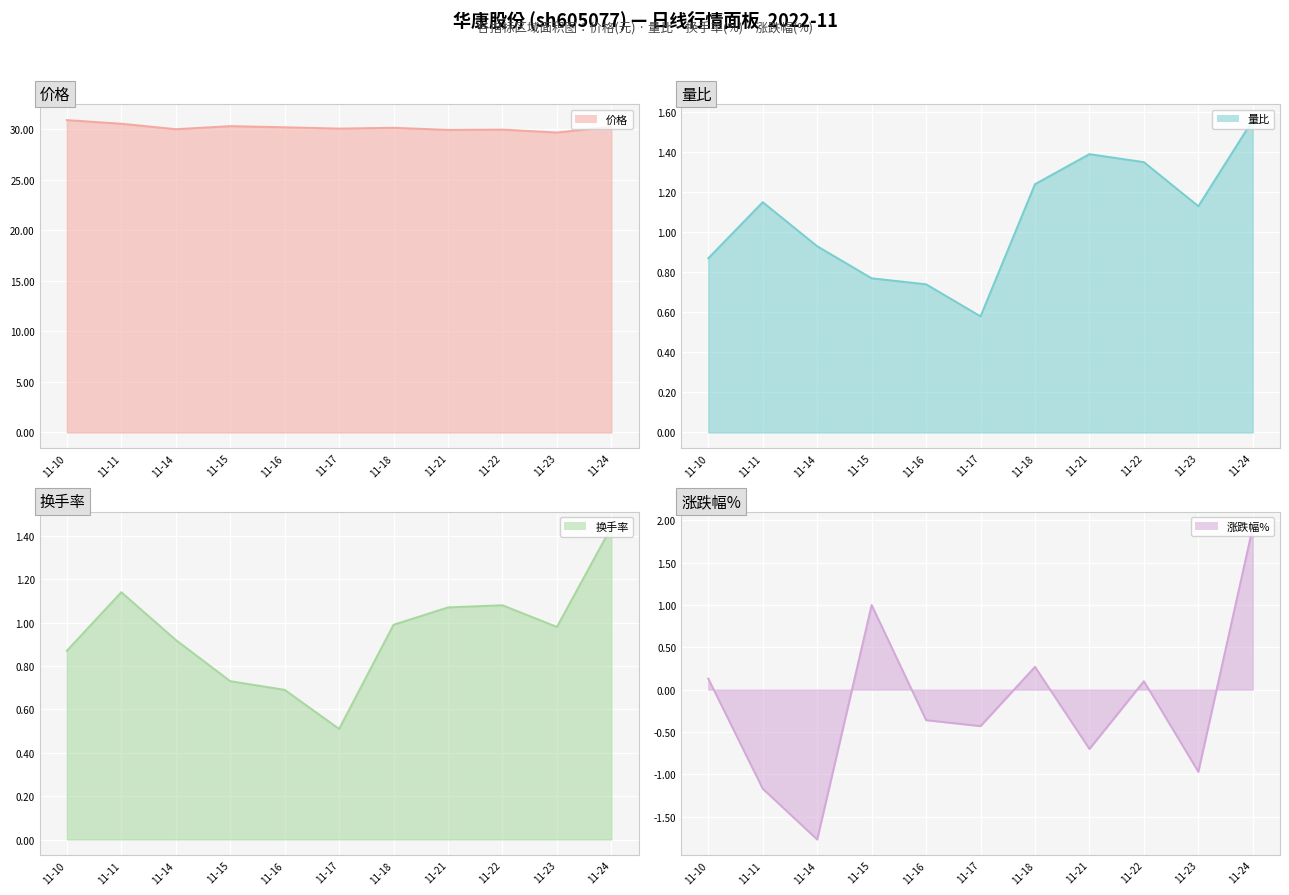

The value of 价格 at 11-10 is 11.8. True or false?

False